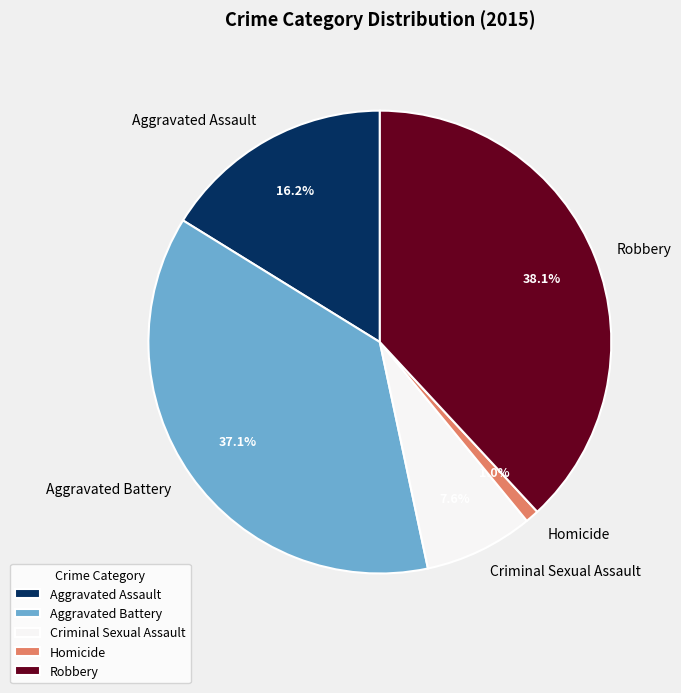

What is the ratio of the value at Aggravated Battery to the value at Aggravated Assault?

2.3